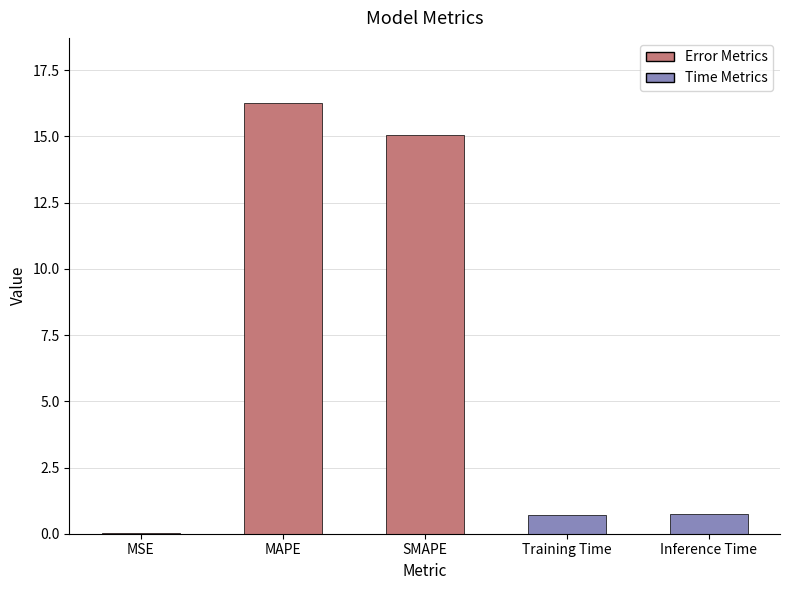

What is the change in value from MAPE to Training Time?

-15.6